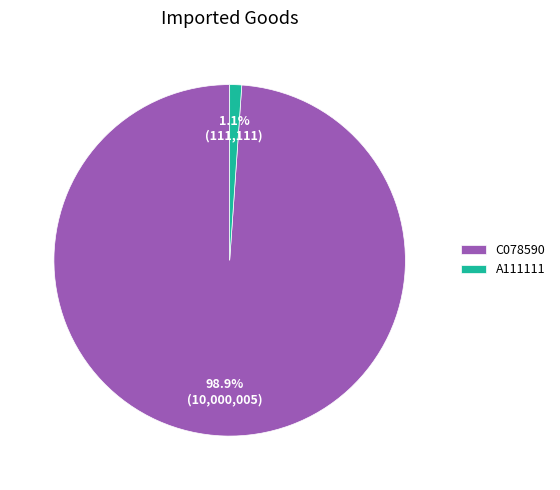

What percentage is the A111111 slice, to the nearest percent?

1%